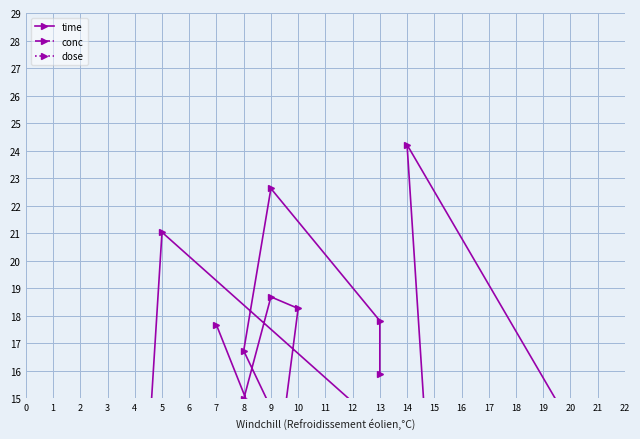

At which category is the sum across all series the highest?

5